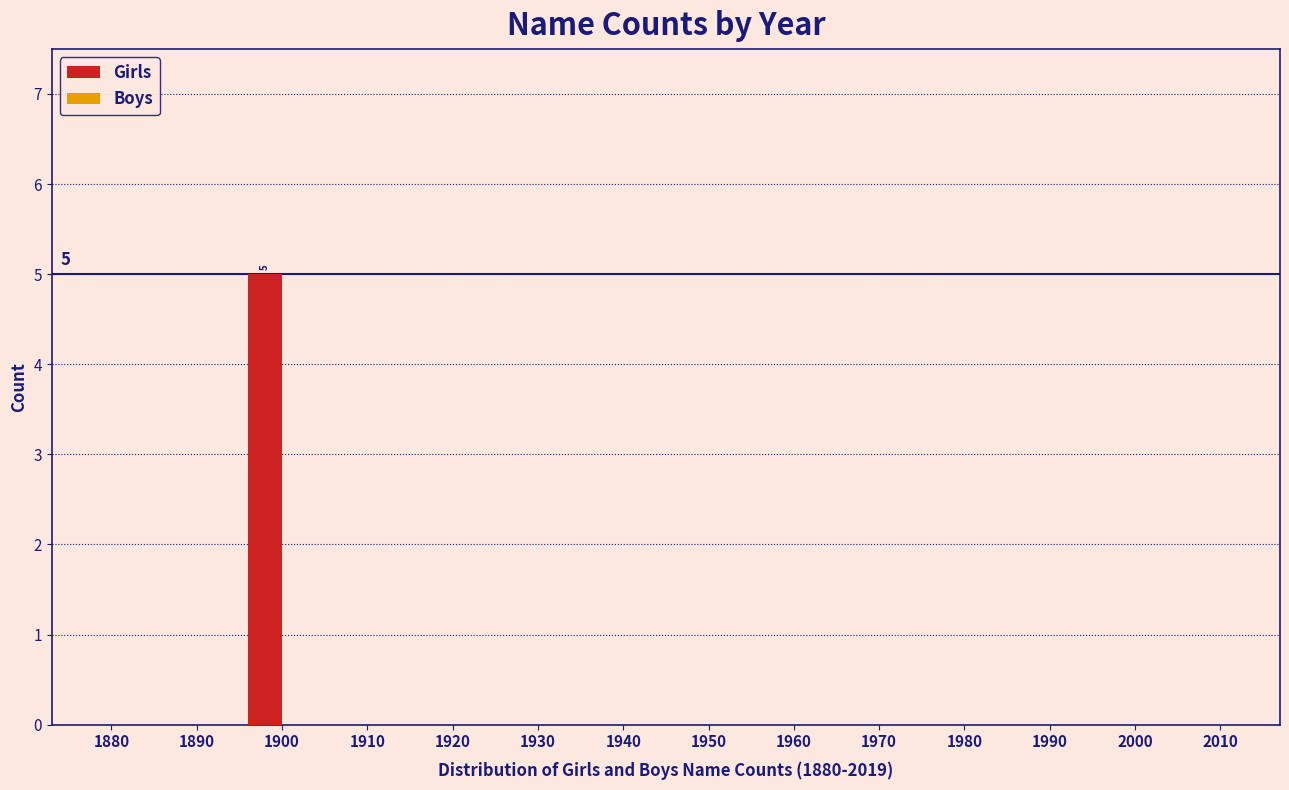

Reading left to right, list all the values displayed in this chart.

1880=0	1890=0	1900=5	1910=0	1920=0	1930=0	1940=0	1950=0	1960=0	1970=0	1980=0	1990=0	2000=0	2010=0